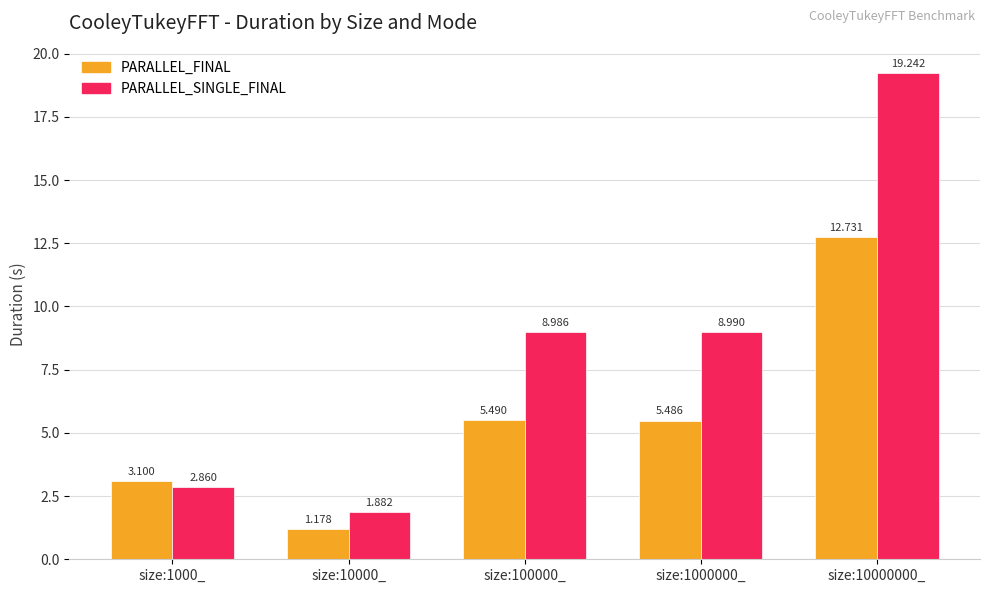

Which series changed the most between size:1000_ and size:10000_?

PARALLEL_FINAL